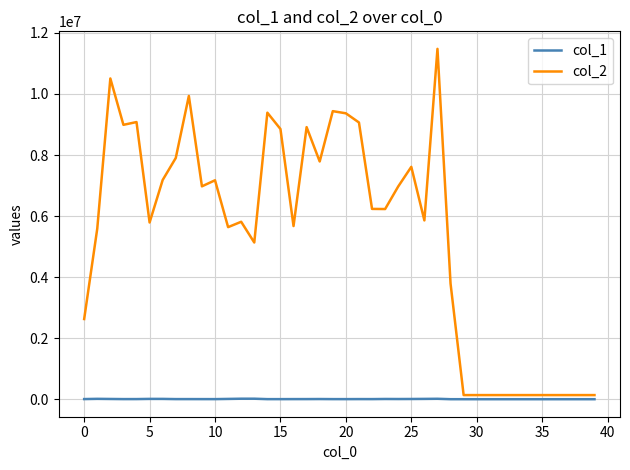

List the series in order of their overall mean, highest first.

col_2, col_1